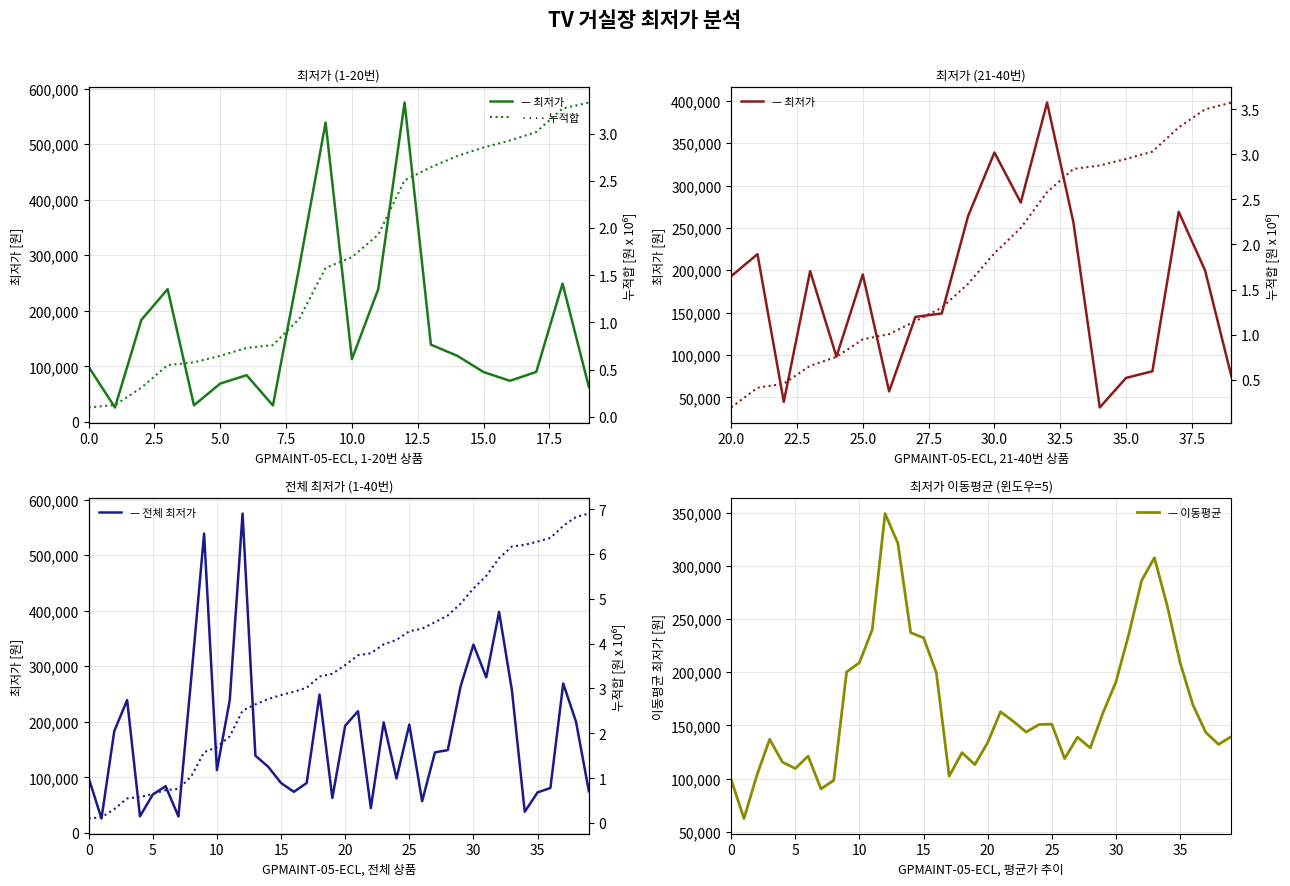

Reading left to right, what are all the values shown in this chart?

99000	25900	183500	239000	29800	69000	84000	29500	279000	539000	113000	238990	575000	138990	119000	89700	73900	89900	249000	62900